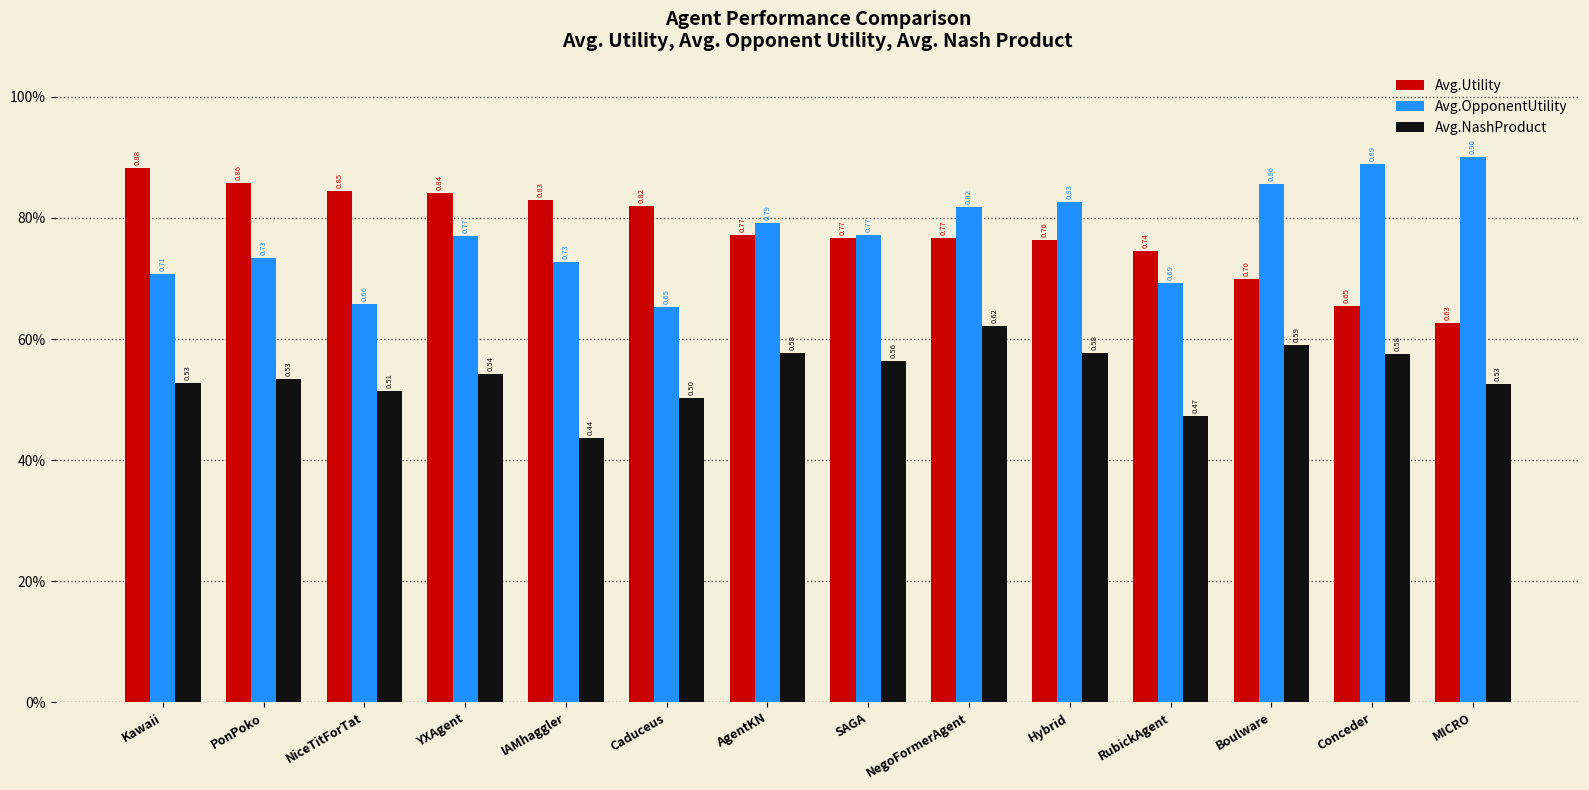

What value does the Avg.NashProduct series have at AgentKN?

0.6